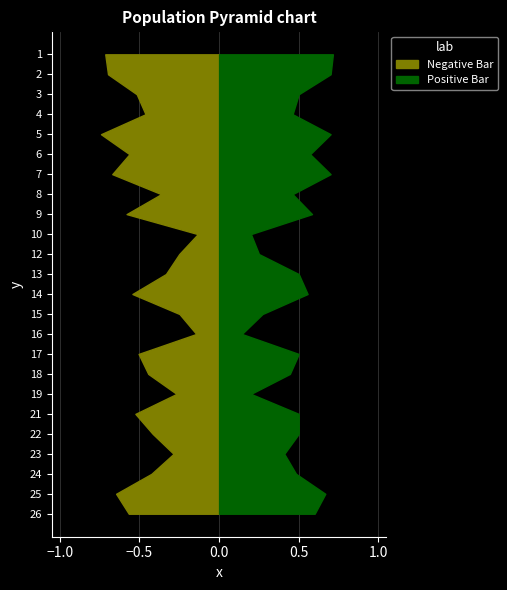

Reading left to right, what are all the values shown in this chart?

f1: 0.7	0.7	0.5	0.5	0.7	0.6	0.7	0.4	0.6	0.1	0.2	0.3	0.5	0.2	0.1	0.5	0.4	0.3	0.5	0.4	0.3	0.4	0.6	0.6
accuracy: 0.7	0.7	0.5	0.5	0.7	0.6	0.7	0.5	0.6	0.2	0.2	0.5	0.6	0.3	0.1	0.5	0.4	0.2	0.5	0.5	0.4	0.5	0.7	0.6